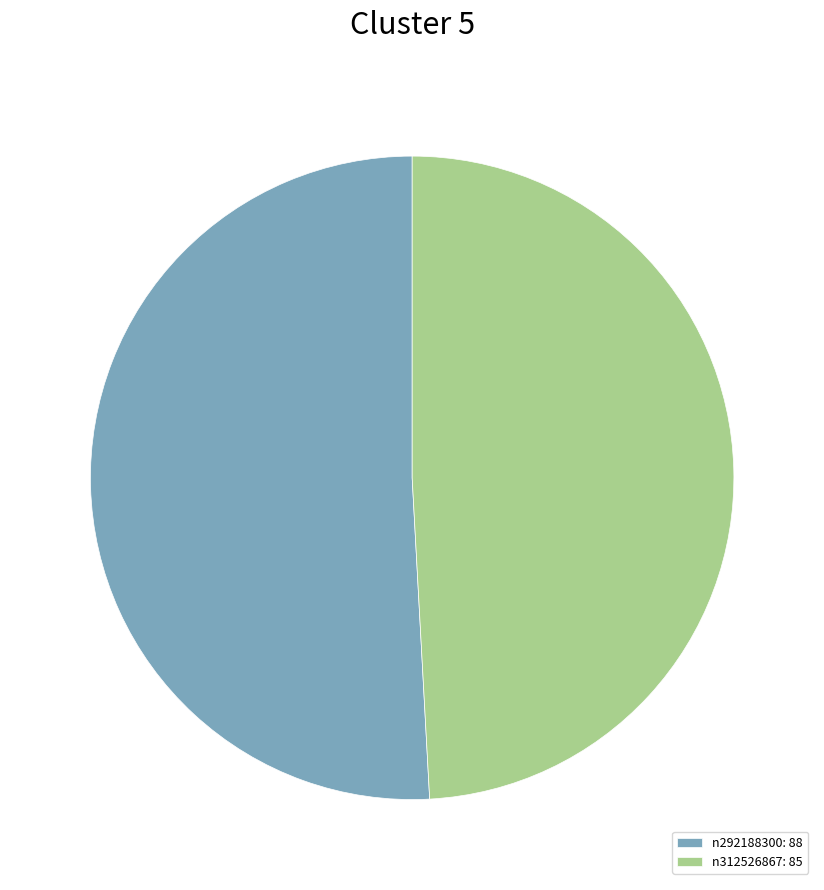

Which has a higher value, n312526867: 85 or n292188300: 88?

n292188300: 88